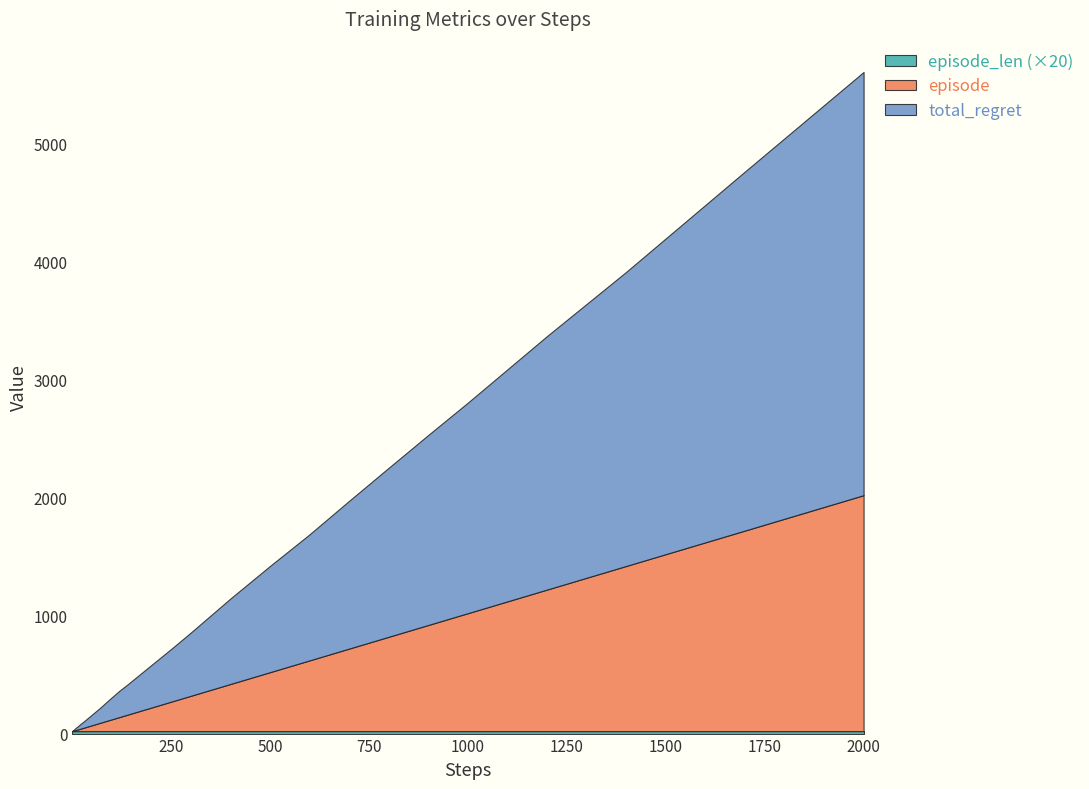

Reading left to right, extract all data points from this chart.

episode: 1	2	3	4	5	6	7	8	9	10	12	14	17	20	25	30	40	50	60	70	80	90	100	120	140	170	200	250	300	400	500	600	700	800	900	1000	1200	1400	1700	2000
episode_len: 1	1	1	1	1	1	1	1	1	1	1	1	1	1	1	1	1	1	1	1	1	1	1	1	1	1	1	1	1	1	1	1	1	1	1	1	1	1	1	1
total_regret: 2	4	6	8	10	12	14	16	18	20	24	26	32	38	46	54	72	90	108	126	146	166	186	224	256	308	360	446	536	724	900	1068	1252	1432	1610	1784	2148	2492	3042	3586